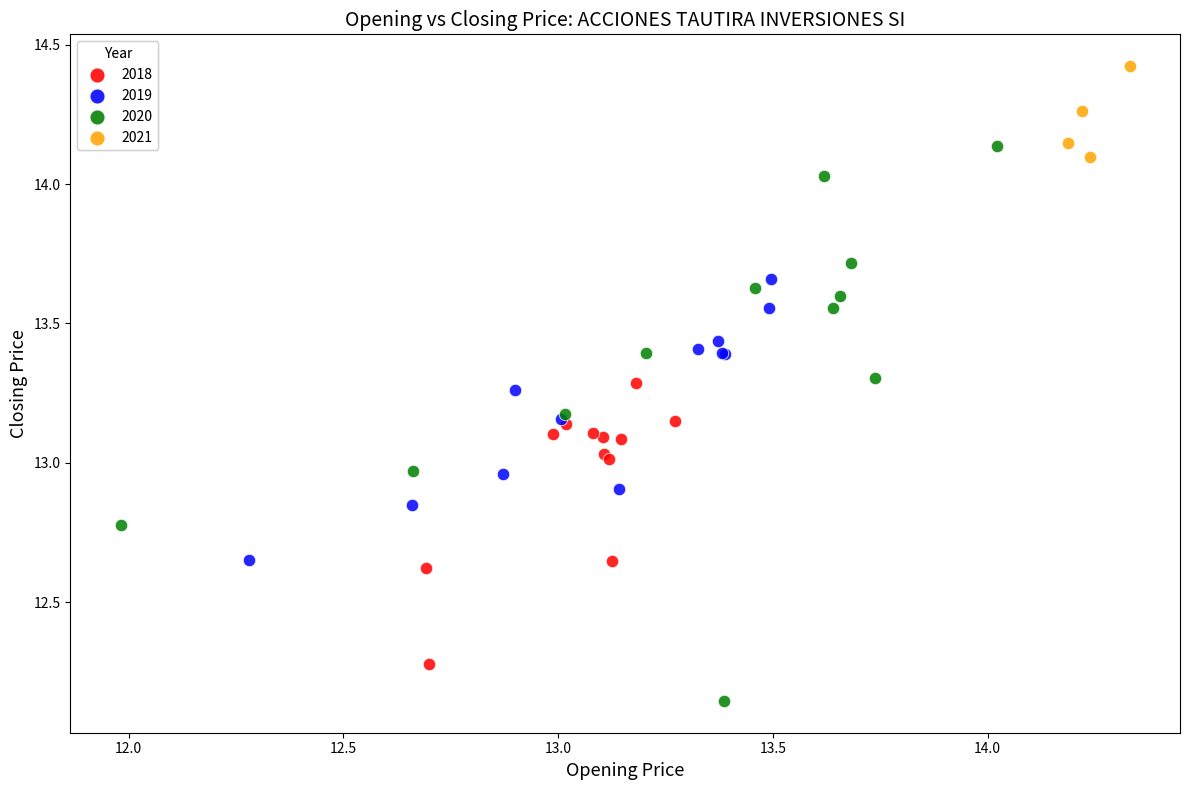

Which series contains the highest Y value?

2021